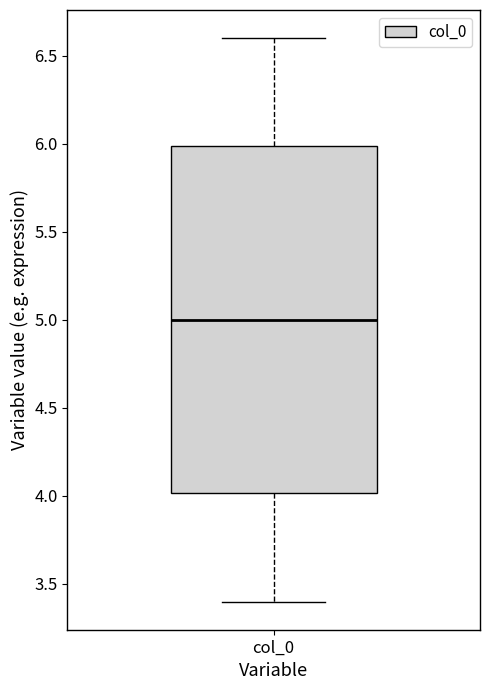

Where does the median line of the box for col_0 sit on the y-axis? The values are not printed on the chart, so give them approximately, as read against the axis.

5.0